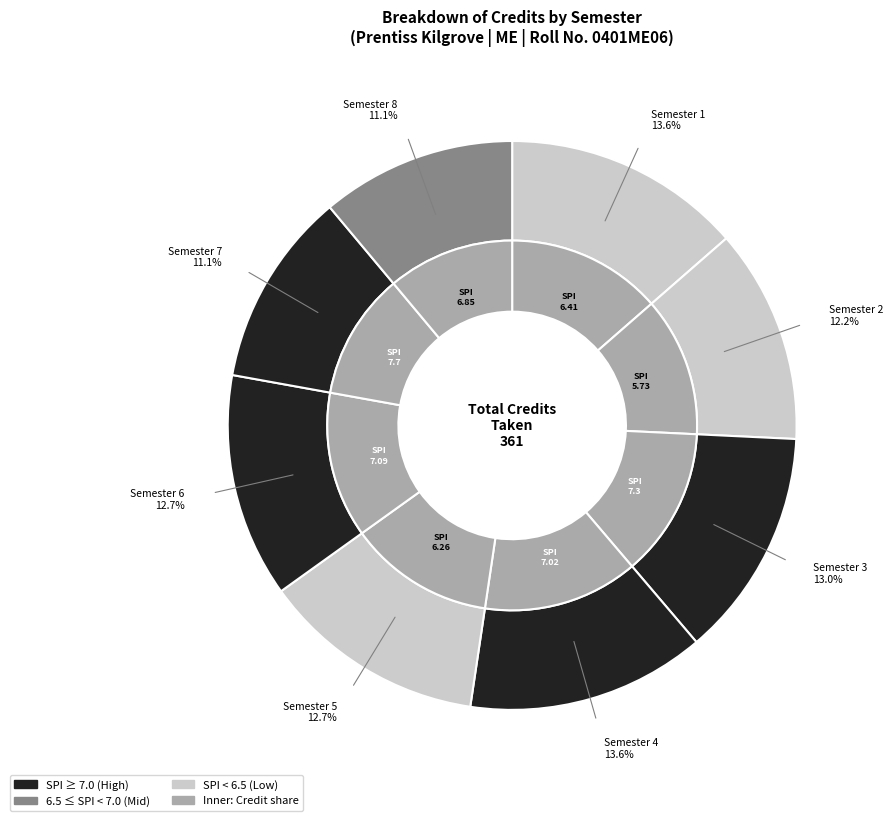

How much of the chart is everything except Semester 5?

87.3%